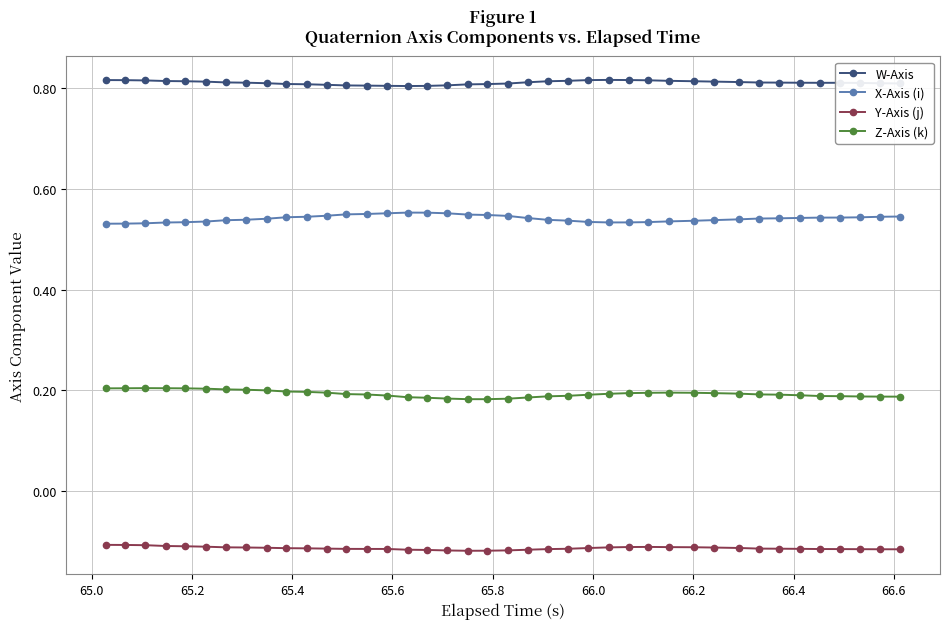

True or false: Y-Axis (j) and W-Axis intersect in this chart.

False